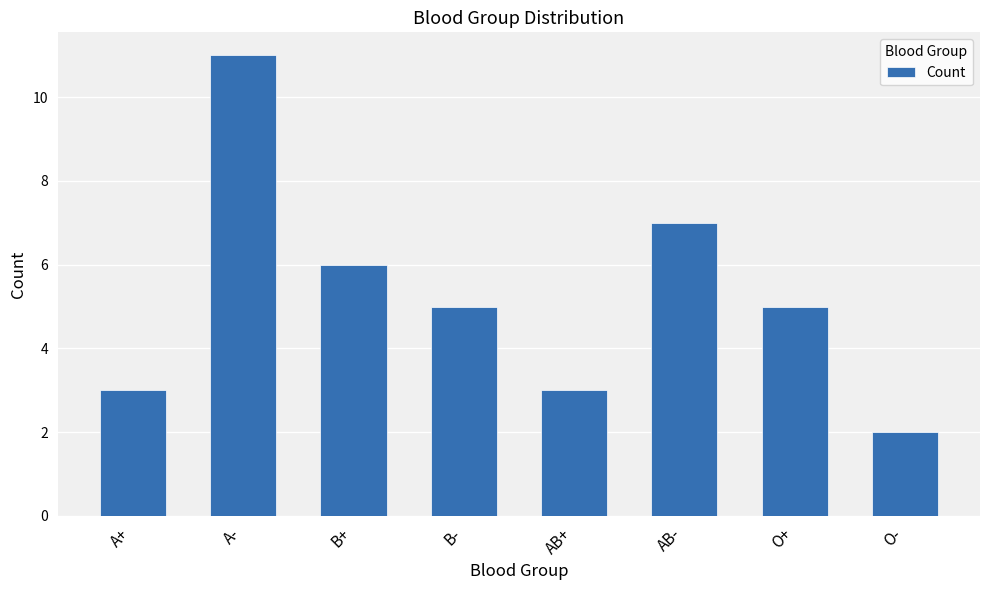

The chart shows a value of 7 at A-. True or false?

False